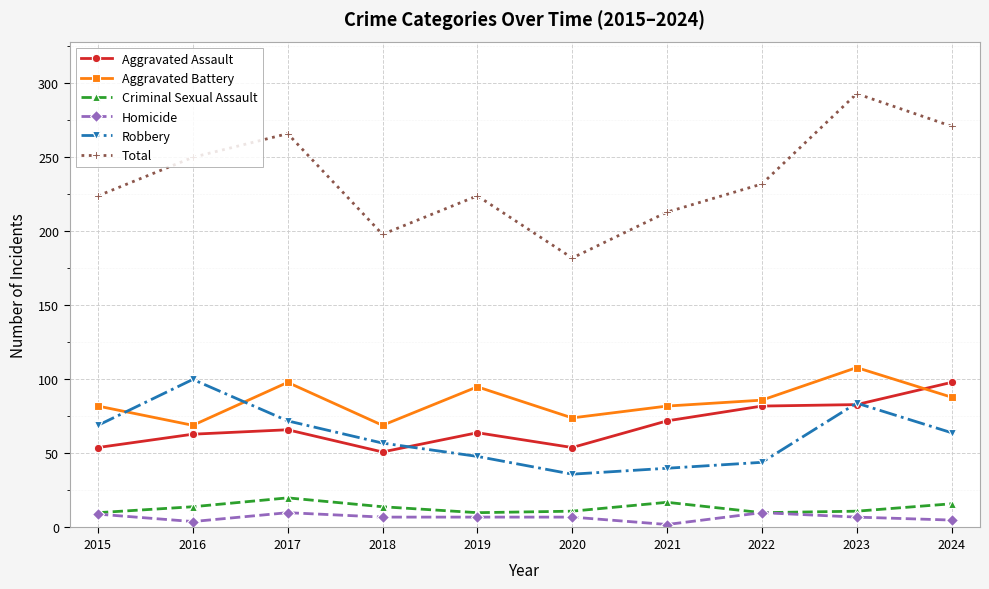

What are all the series names shown in the legend?

Aggravated Assault, Aggravated Battery, Criminal Sexual Assault, Homicide, Robbery, Total